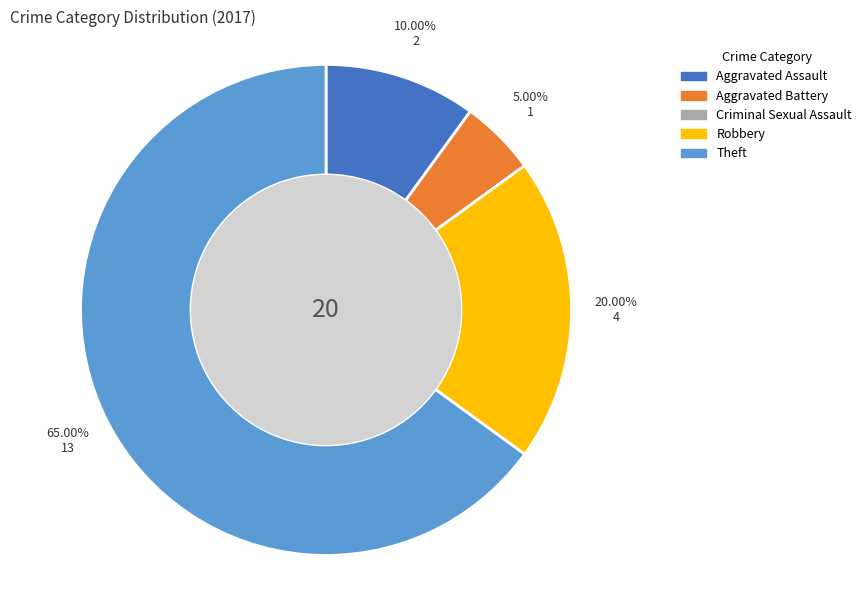

To the nearest percent, what is the difference between the largest and smallest slice percentages?

65%